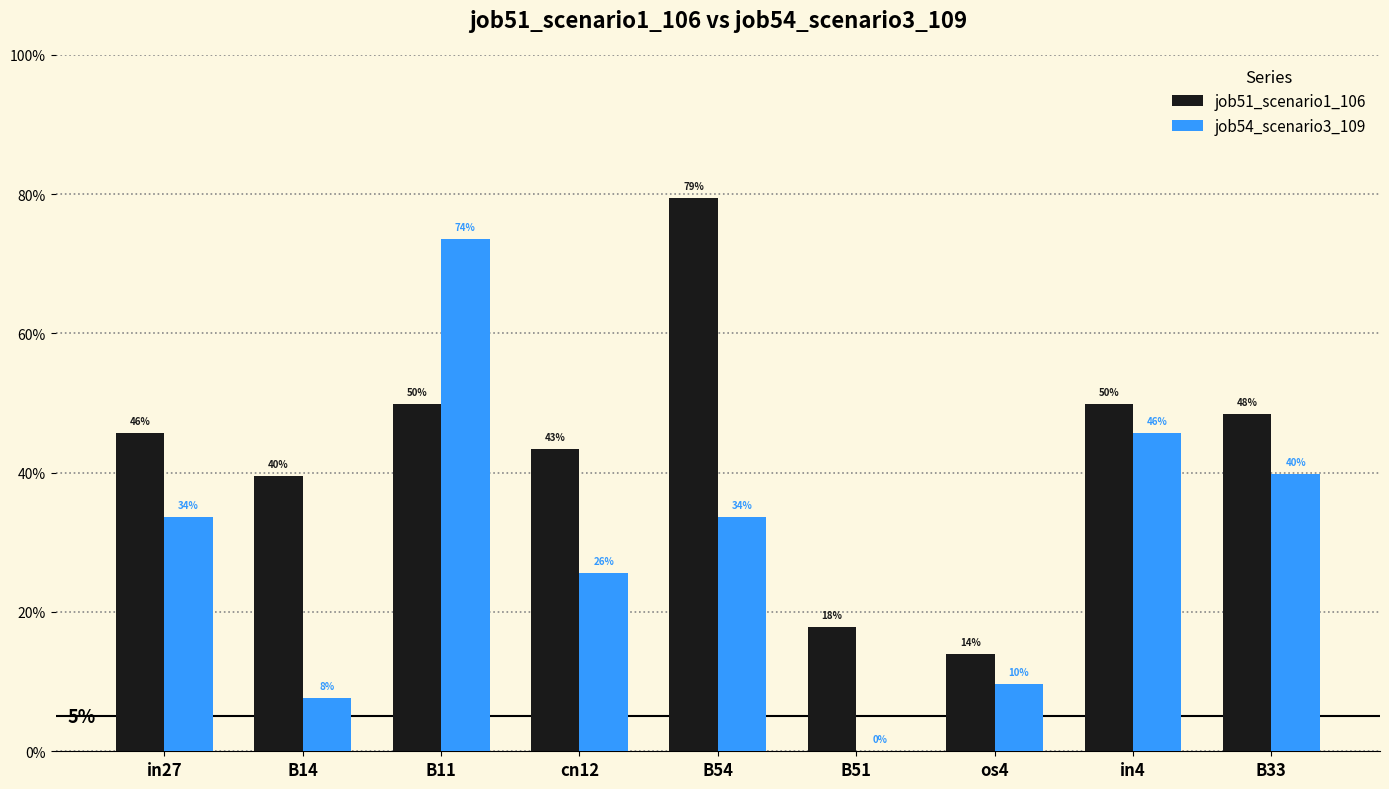

Is it true that job54_scenario3_109 equals 0.1 at cn12?

False